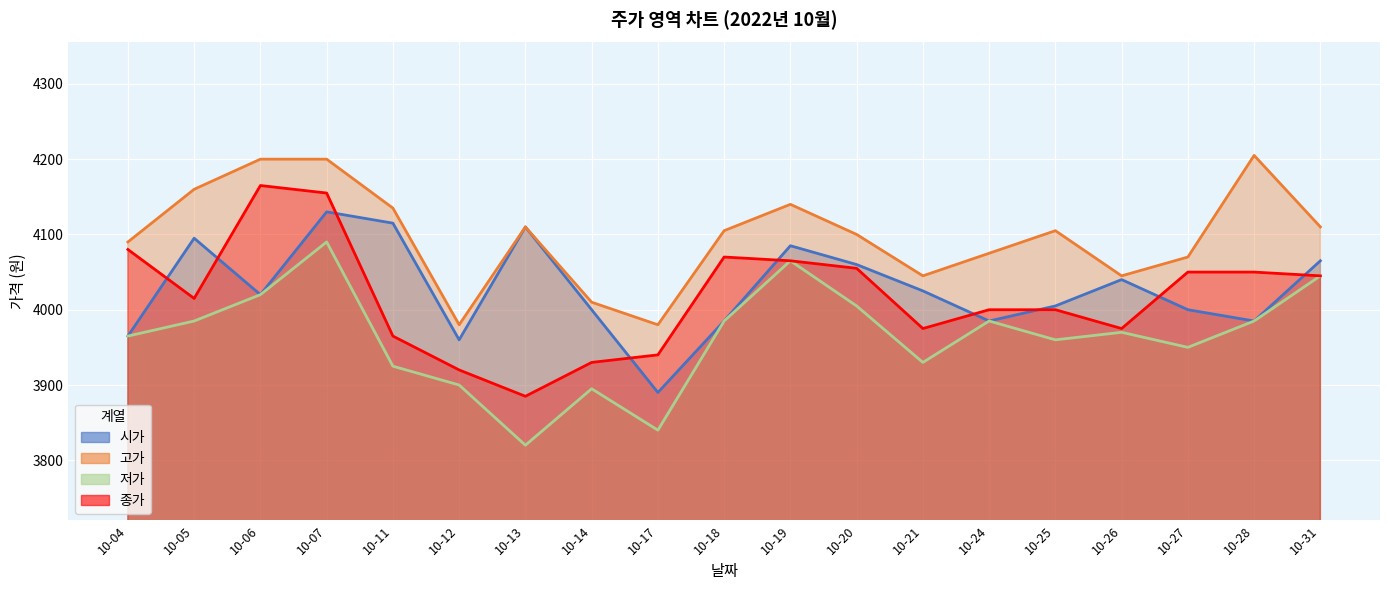

Where is the first local maximum for 종가?

10-06